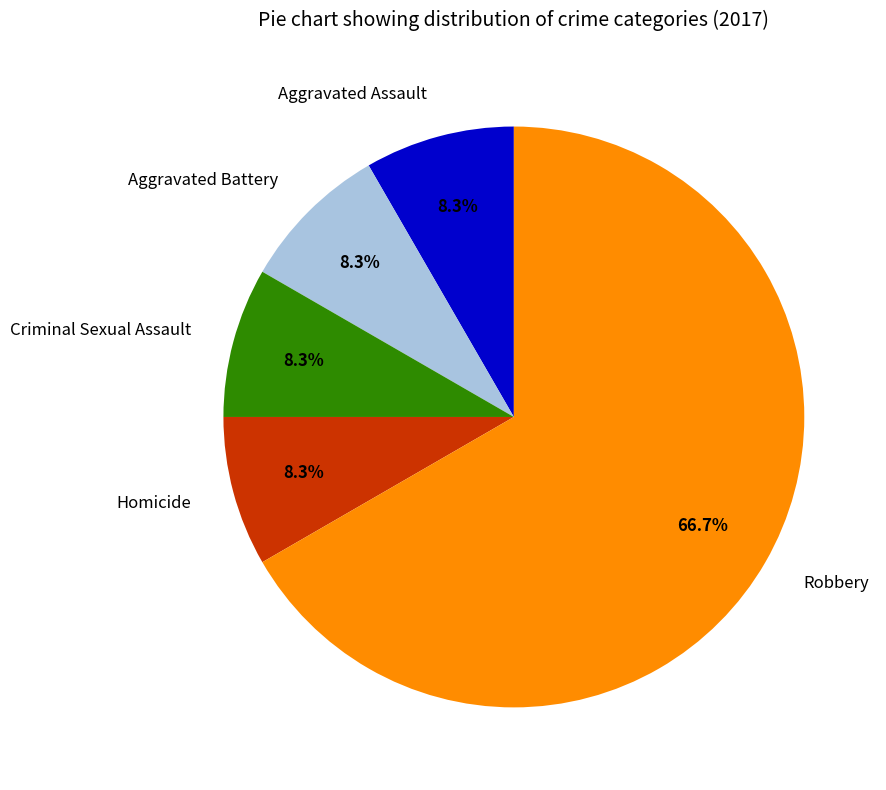

Is the sum of Criminal Sexual Assault and Aggravated Battery greater than half?

No